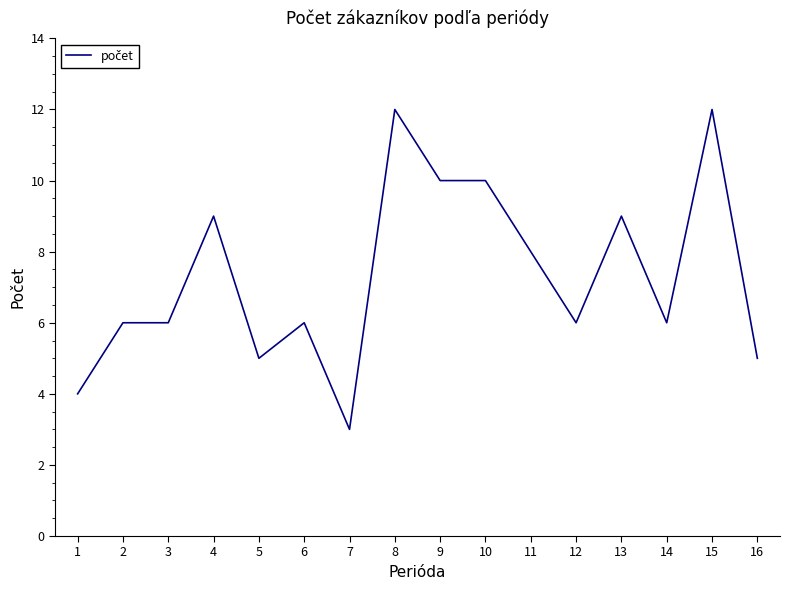

What is the sum of all values?

117